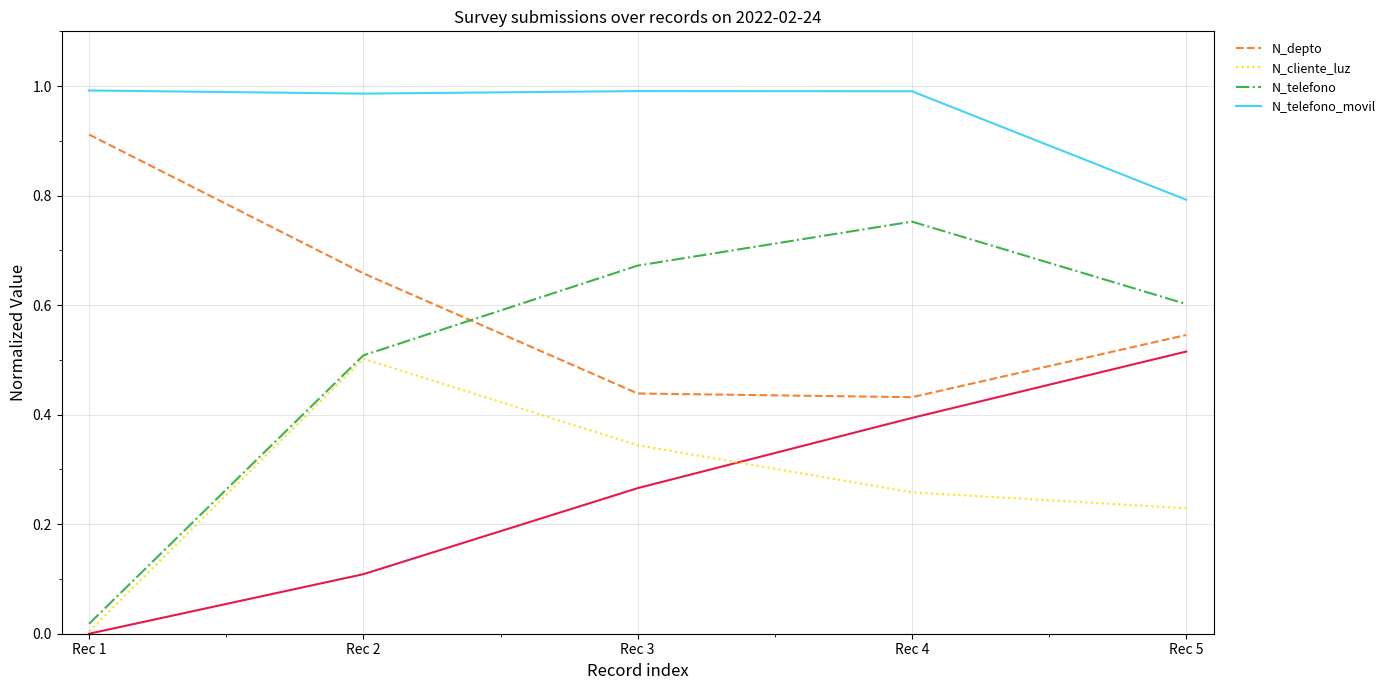

True or false: N_cliente_luz and N_depto intersect in this chart.

False